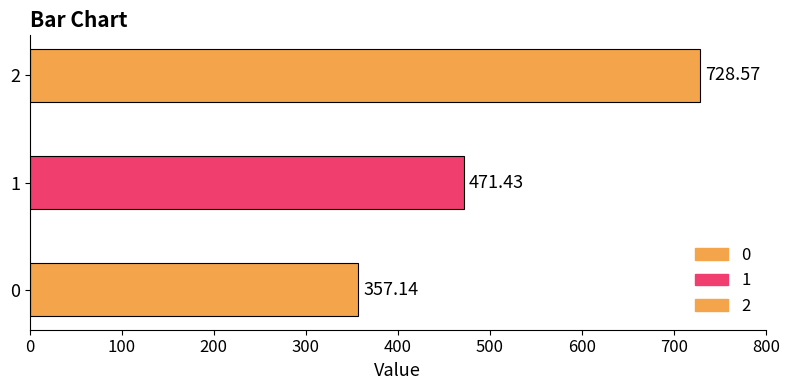

Which has a higher value, 0 or 2?

2